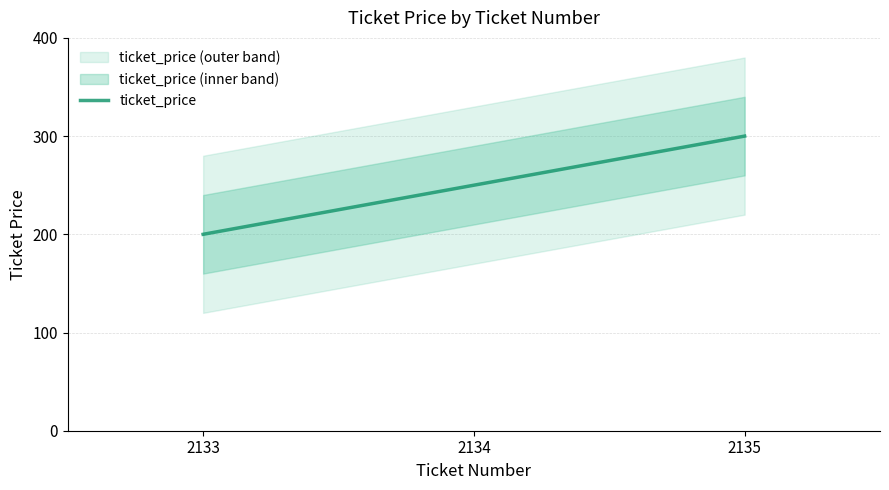

What is the difference between the values at 2135 and 2133?

100